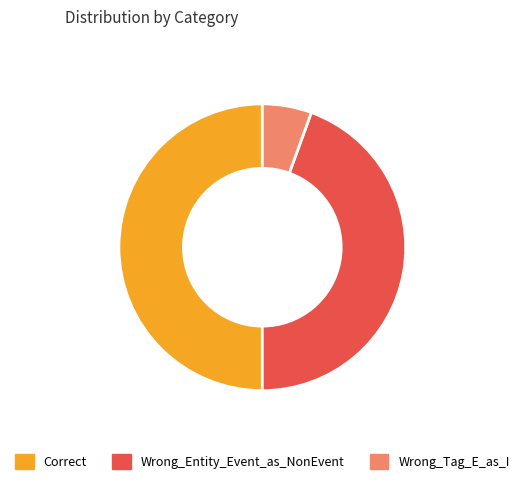

Between Wrong_Entity_Event_as_NonEvent and Wrong_Tag_E_as_I, which is larger?

Wrong_Entity_Event_as_NonEvent